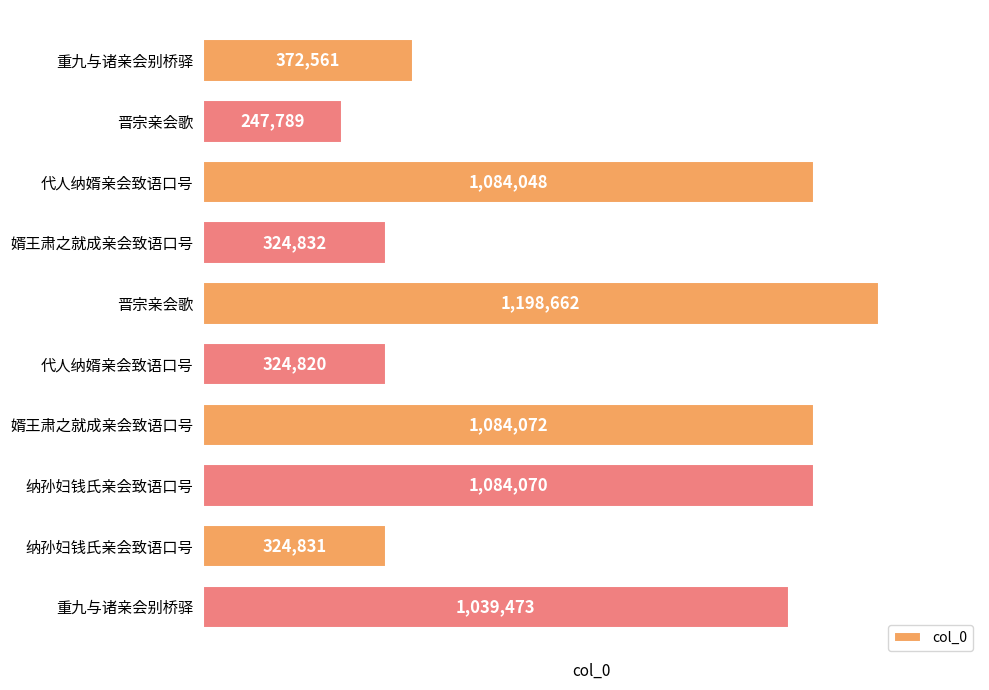

Does the chart contain any negative values?

No